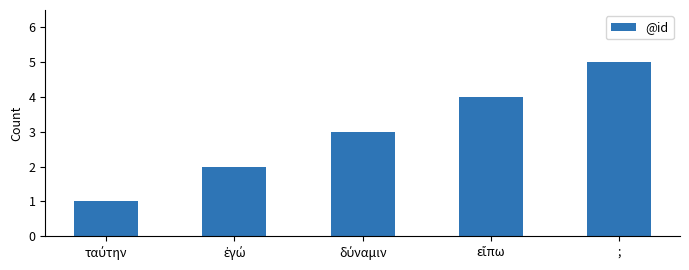

What is the minimum value shown in the chart?

1